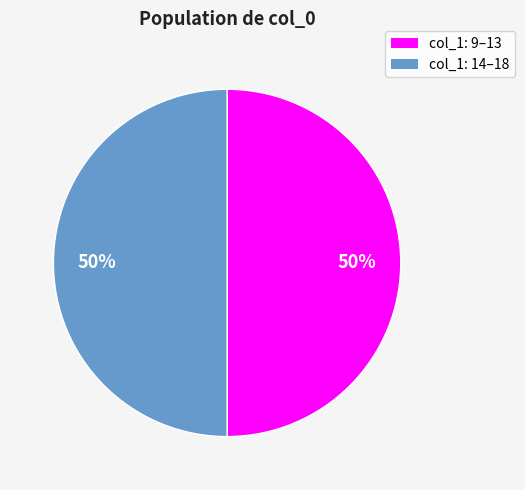

Approximately how many times larger is the value at col_1: 14–18 compared to col_1: 9–13?

1.0